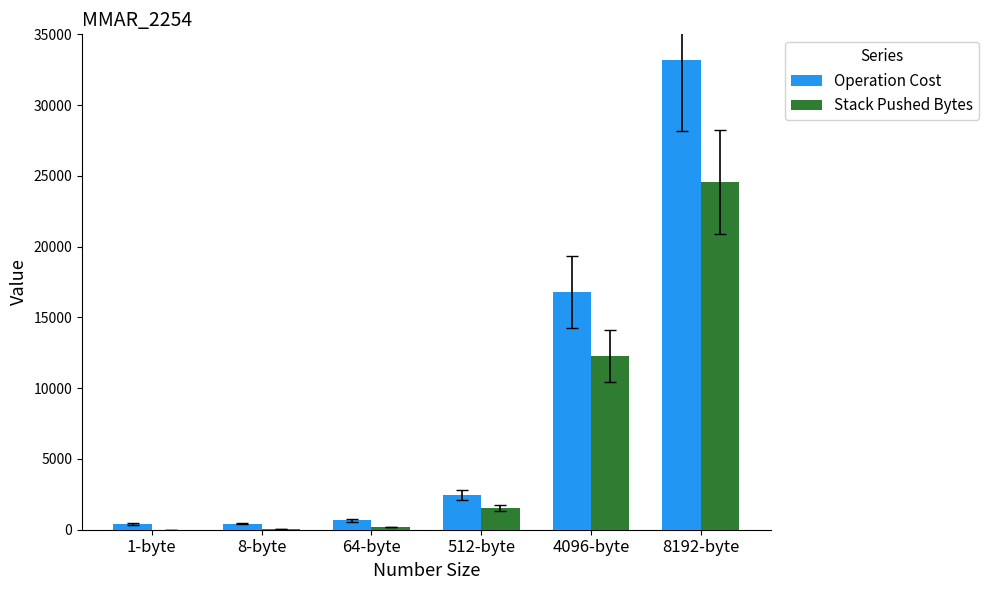

Which series has the largest total across all categories?

Operation Cost